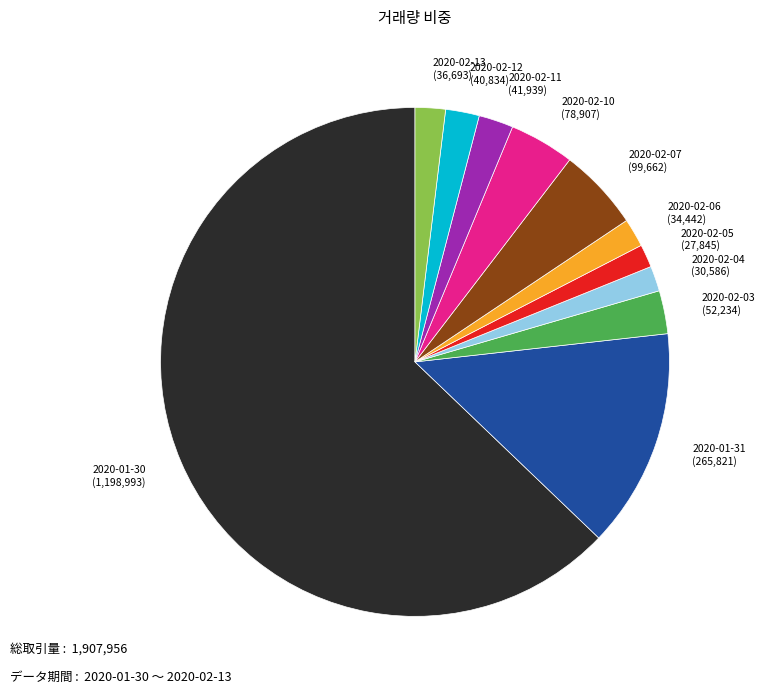

What is the ratio of the value at 2020-02-07 to the value at 2020-02-13?

2.7